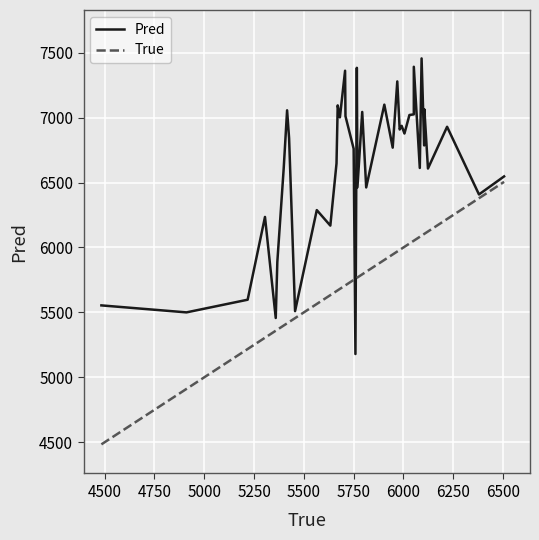

Which series has the largest total across all categories?

Pred